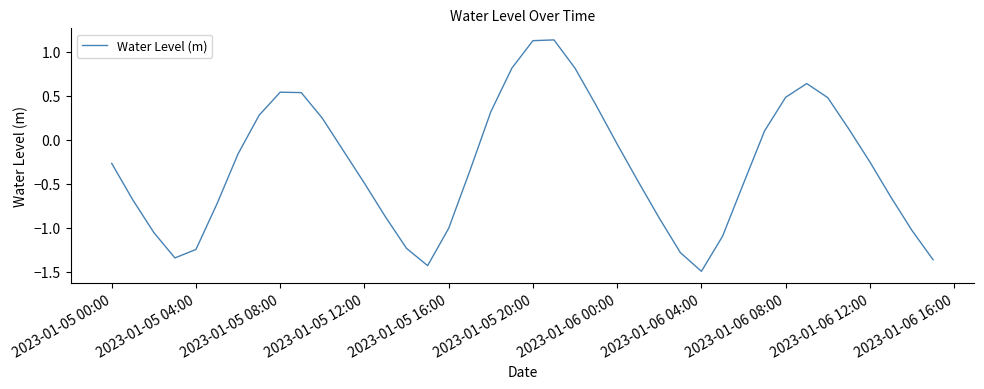

How many values are above zero?

15